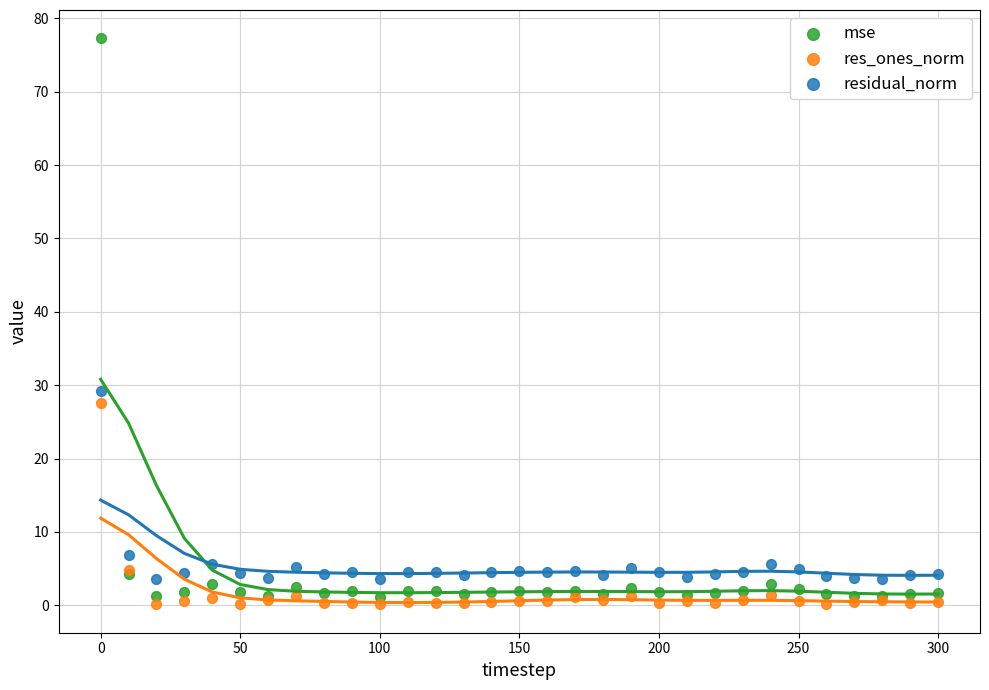

Across all series, what Y value is closest to 38?

29.2